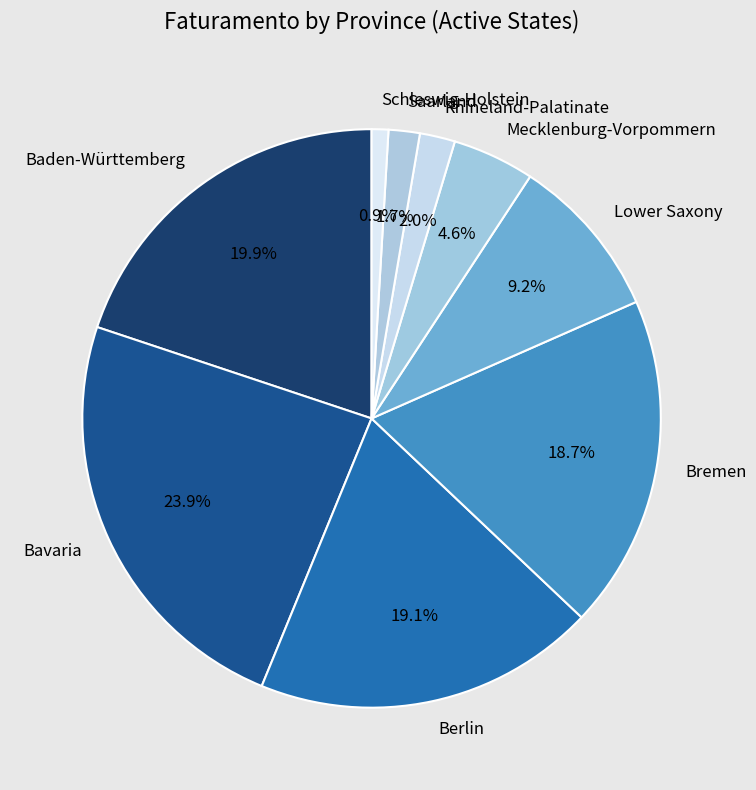

To the nearest percent, what is the difference between the Mecklenburg-Vorpommern and Rhineland-Palatinate slice percentages?

3%